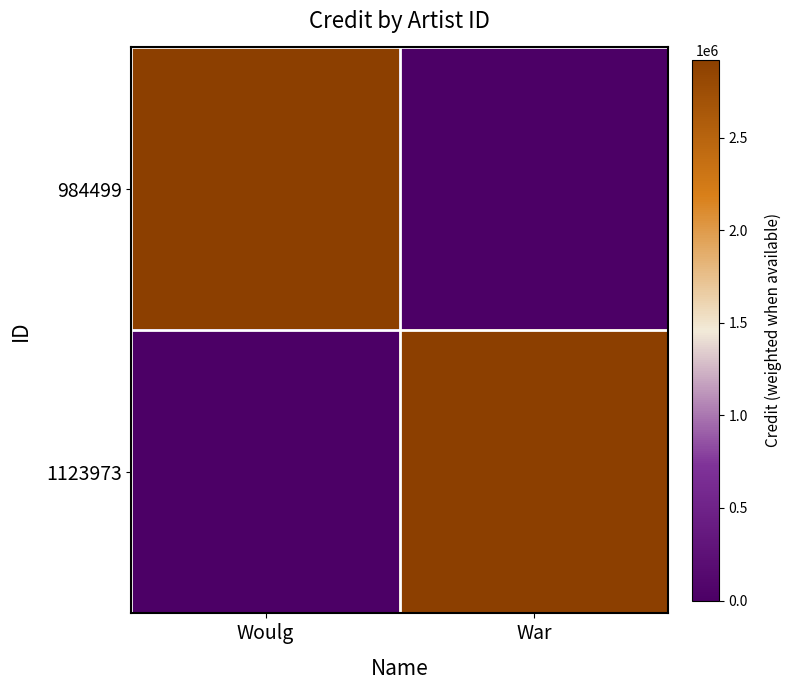

List the series in order of their peak value, lowest first.

984499, 1123973